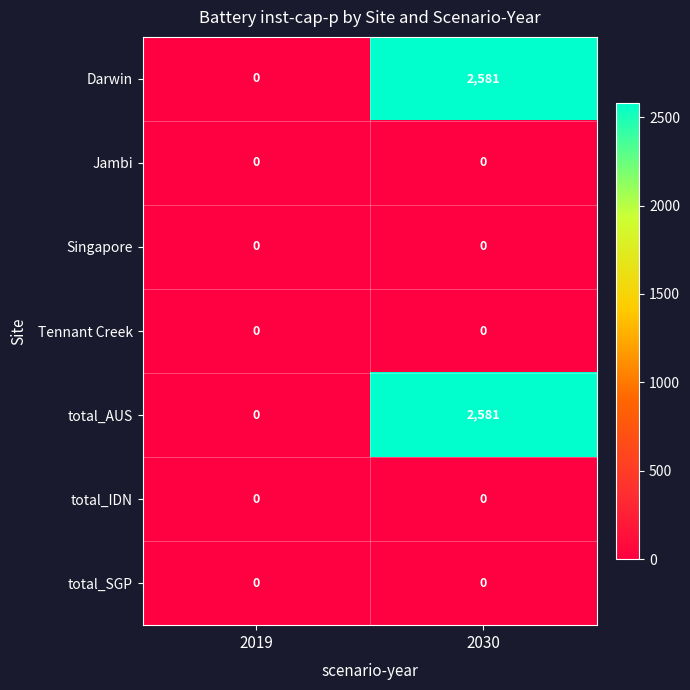

How many data points does each series have?

2